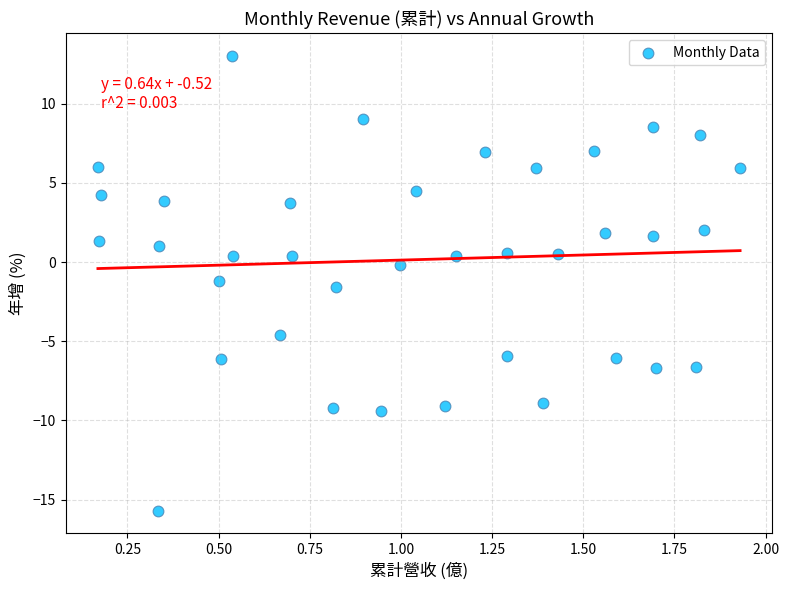

What is the range of X values (max minus min)?

1.8